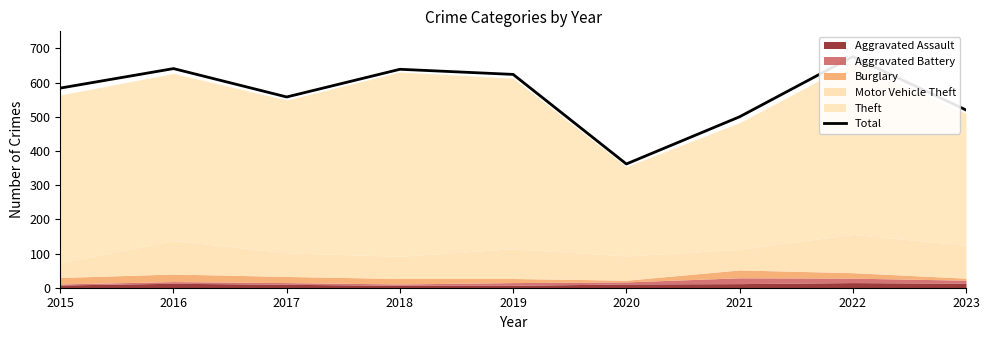

At which category does the chart reach its peak across all series?

2022